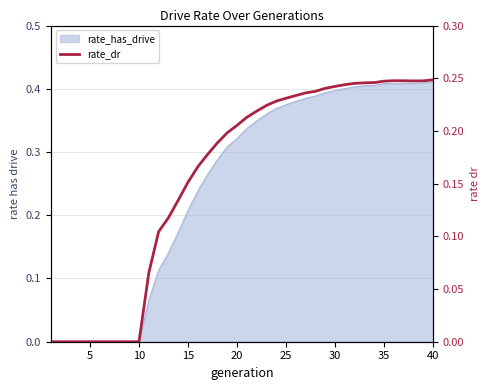

How many values are above zero?

30